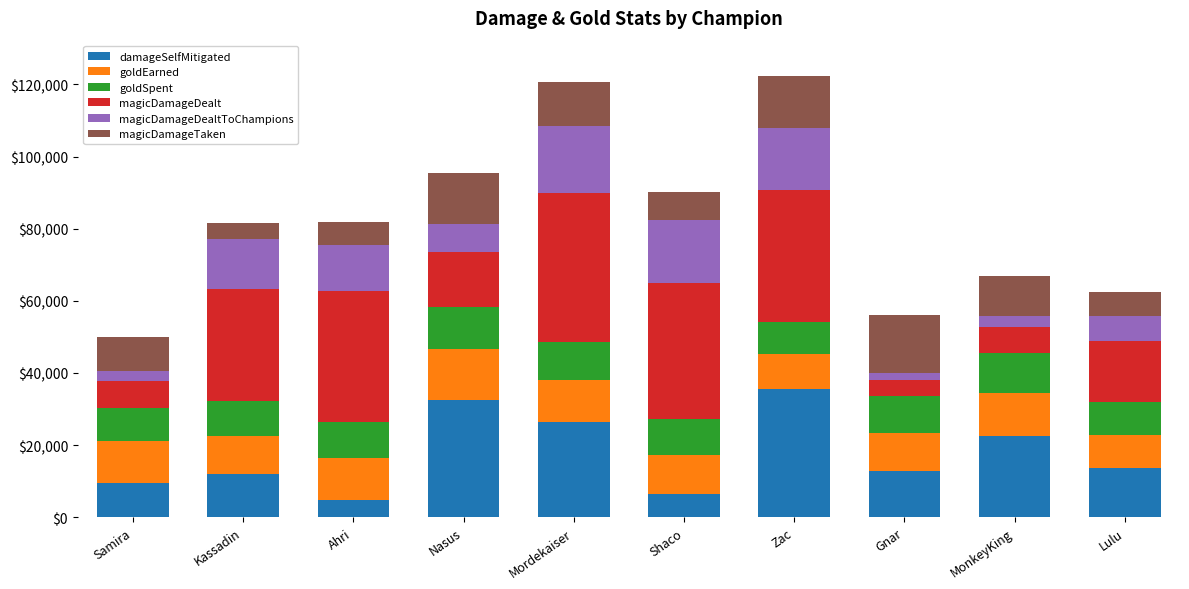

What is the total value across all series at Mordekaiser?

120822